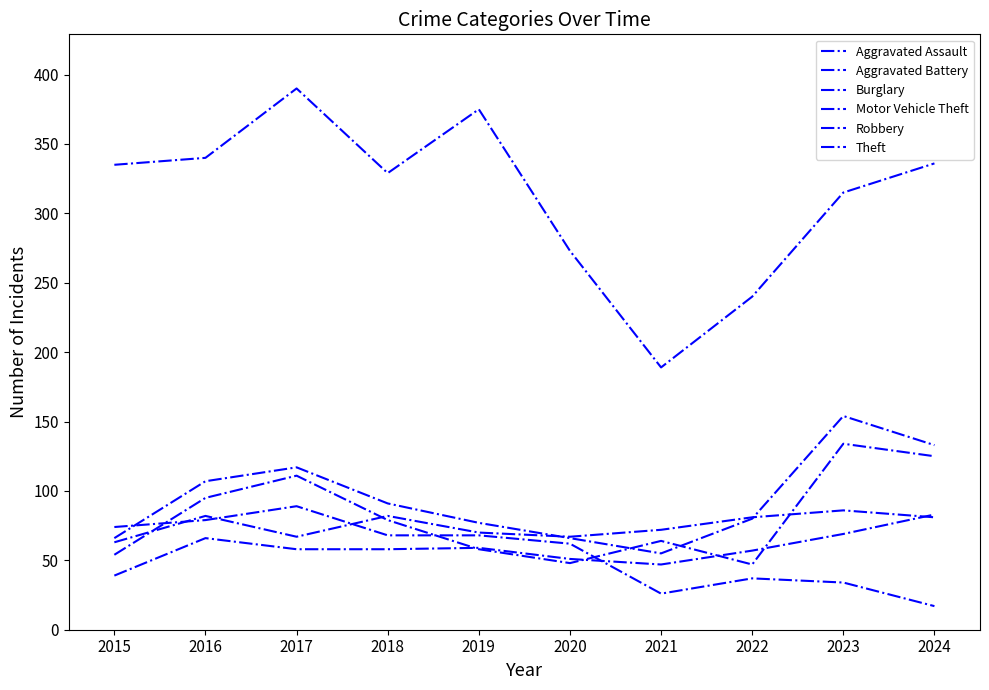

Where is the first local maximum for Aggravated Battery?

2016